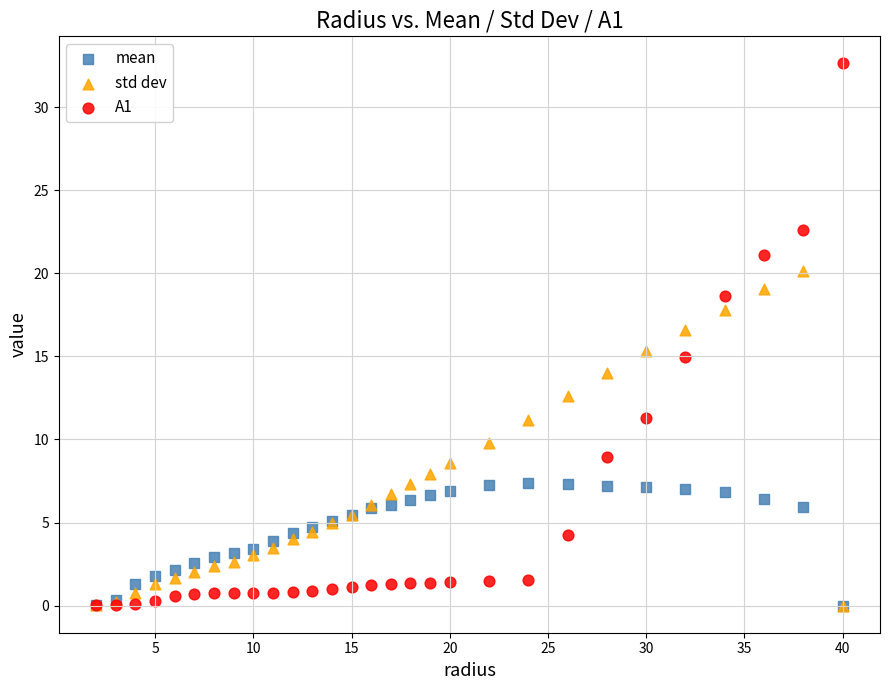

What are all the series names shown in the legend?

mean, std dev, A1